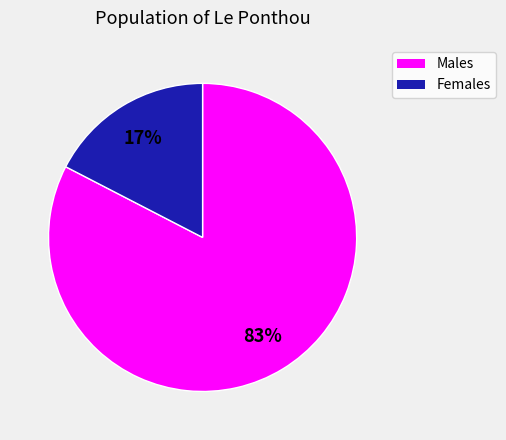

Count the number of slices in the pie.

2